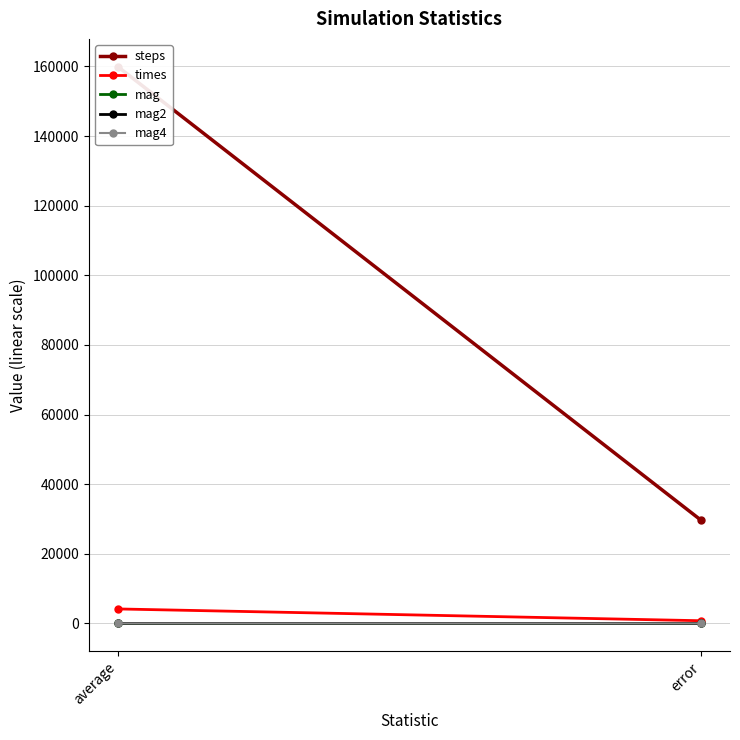

What is the difference between the maximum and minimum values in the mag4 series?

1.0